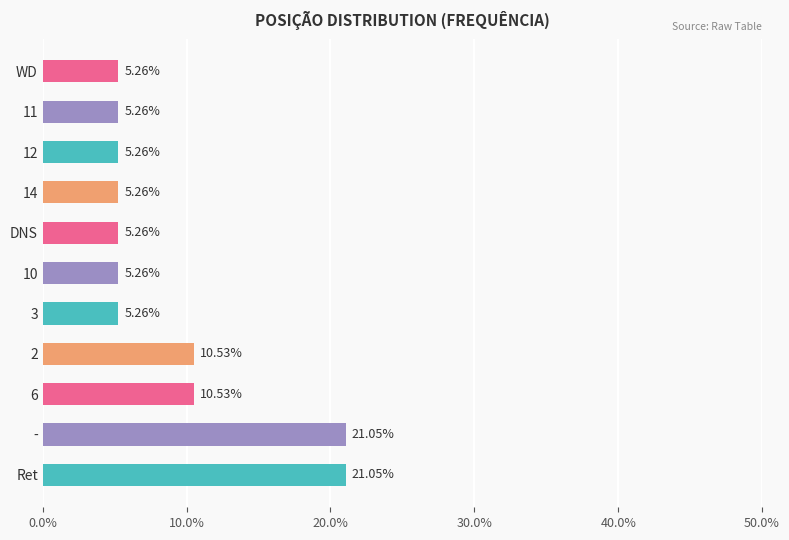

What is the change in value from Ret to 11?

-15.8